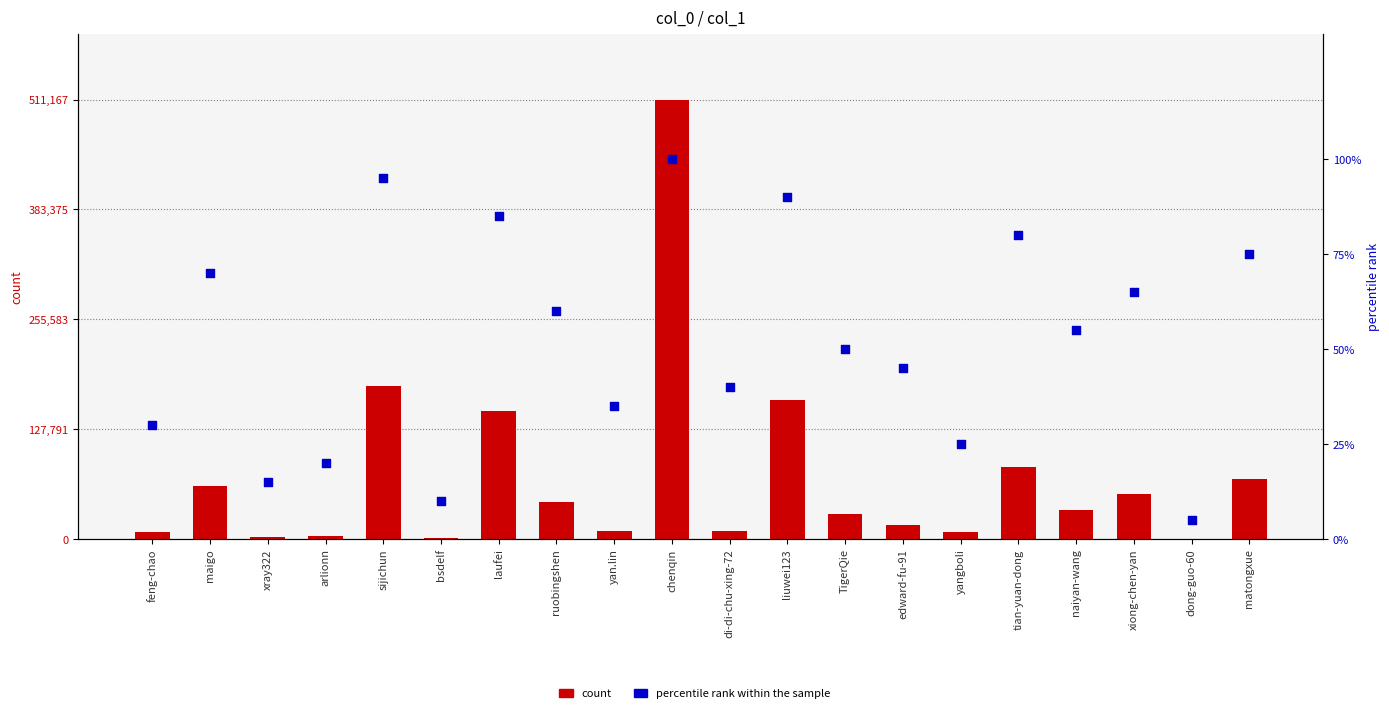

Which series has the largest total across all categories?

count